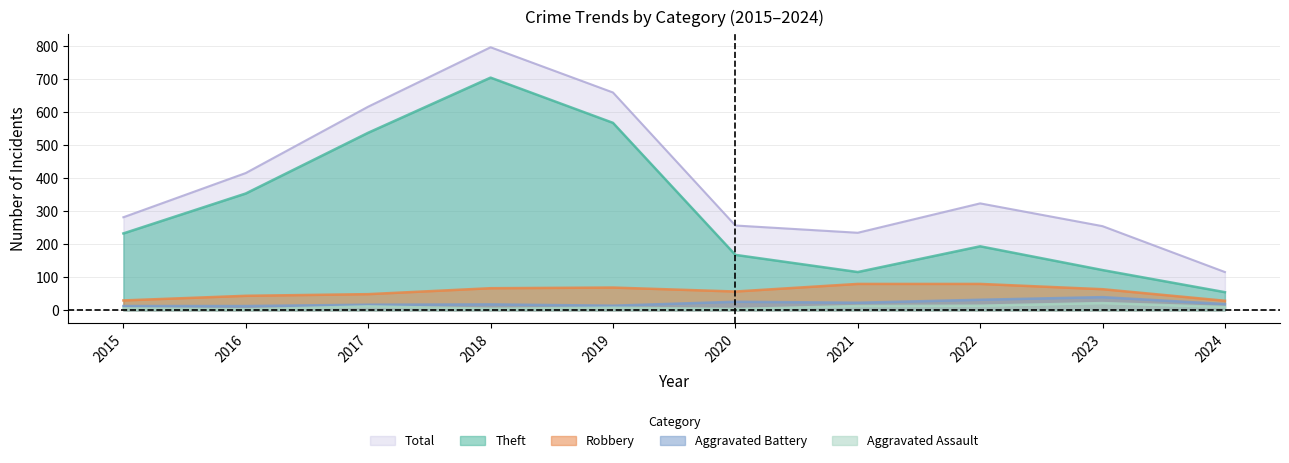

True or false: Aggravated Assault and Total intersect in this chart.

False